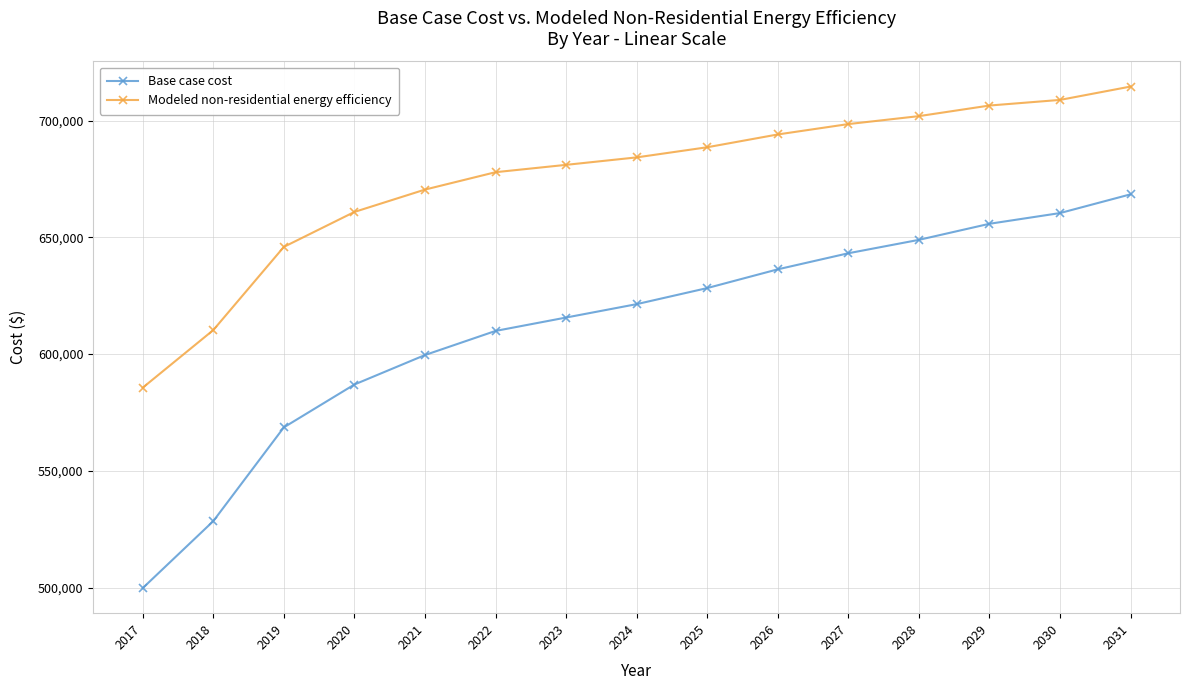

Is it true that Modeled non-residential energy efficiency equals 429338.8 at 2027?

False